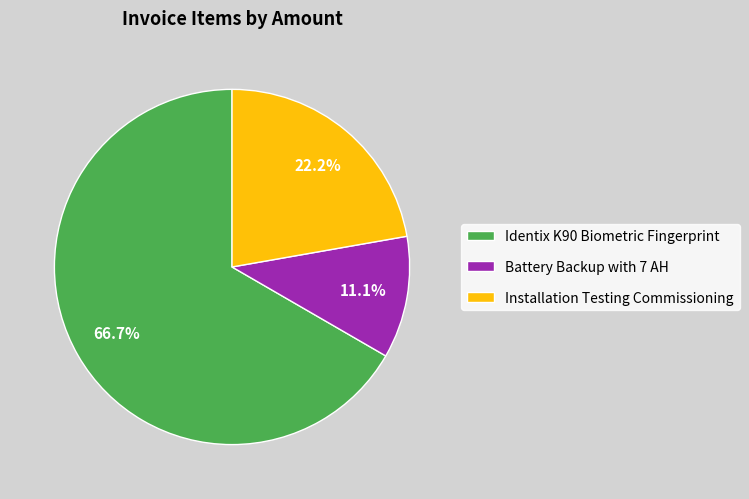

To the nearest percent, what is the combined percentage of Identix K90 Biometric Fingerprint and Installation Testing Commissioning?

89%